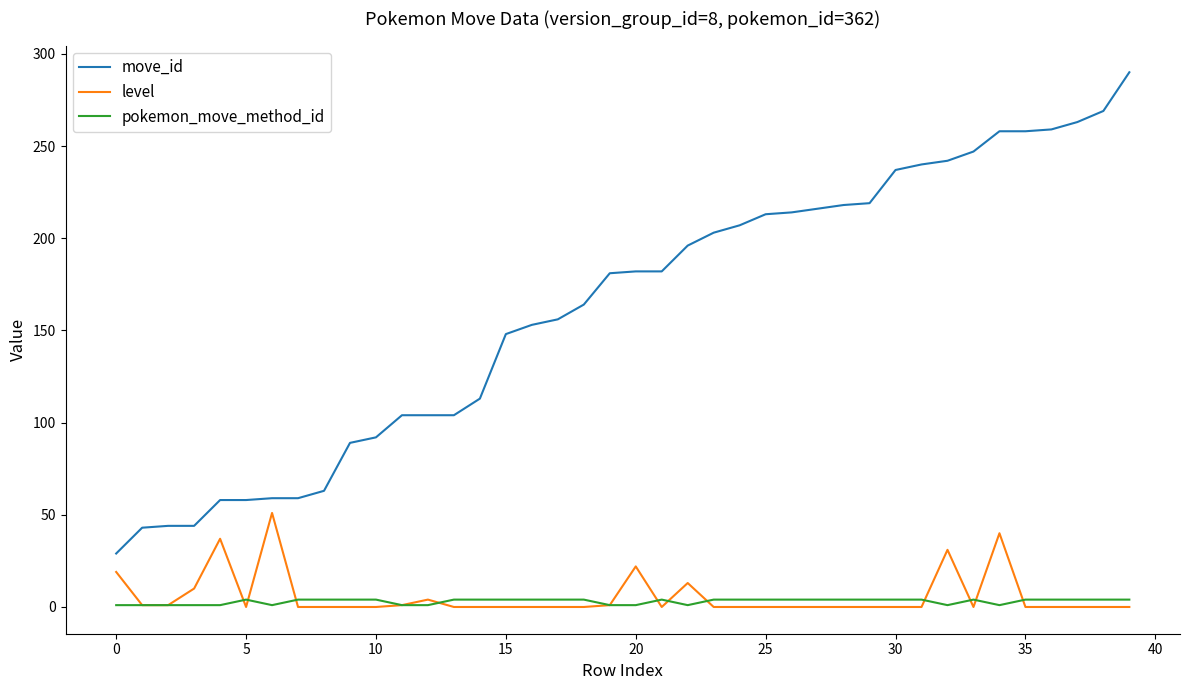

How many values in the pokemon_move_method_id series are below 4?

13